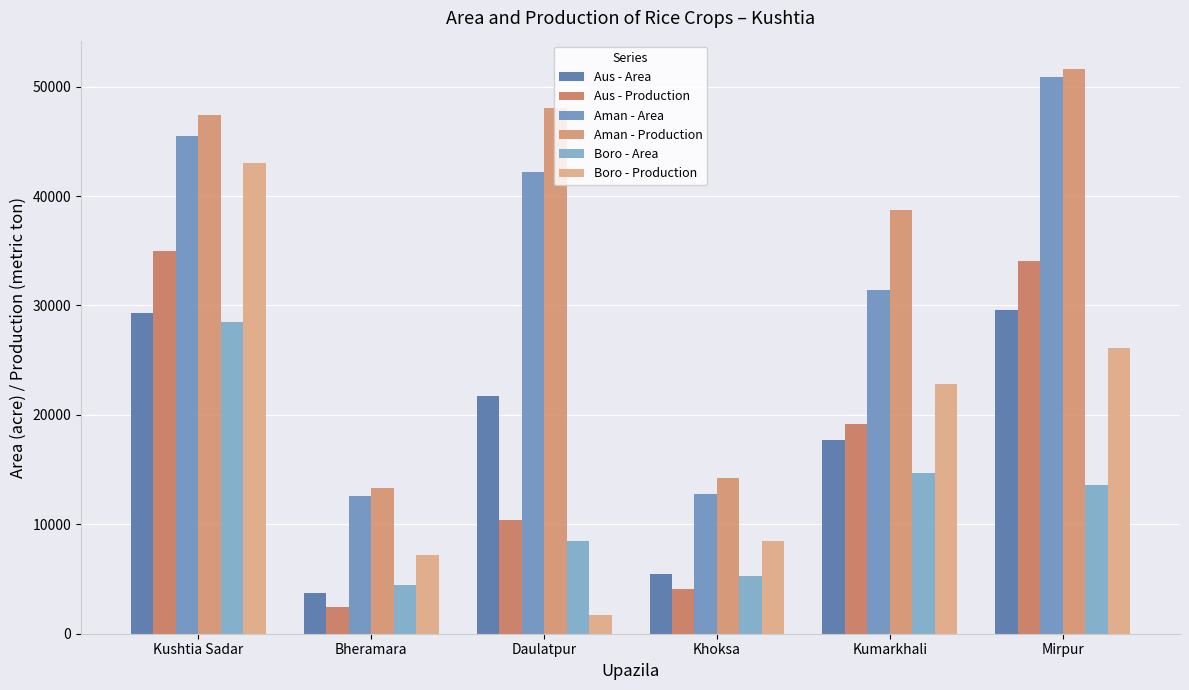

Rank the series by their maximum value, from highest to lowest.

Aman - Production, Aman - Area, Boro - Production, Aus - Production, Aus - Area, Boro - Area